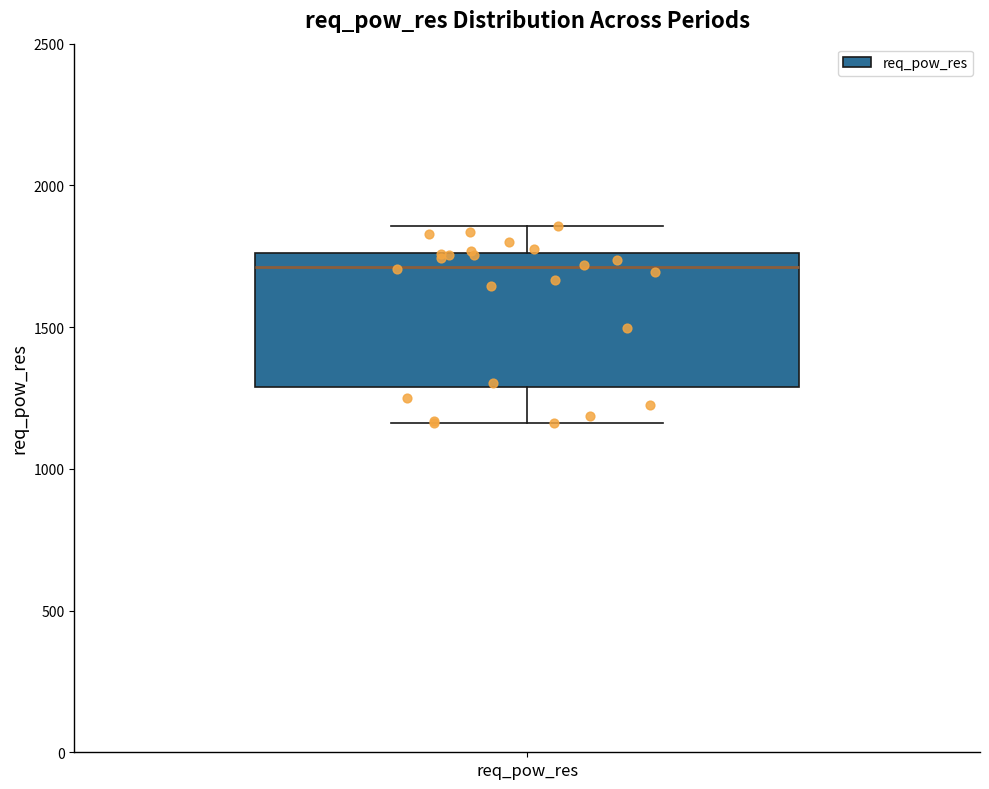

Read this box plot against the y-axis: the position of the median line, the range covered by the box, and the ends of both whiskers. The values are not printed on the chart, so give them approximately, as read against the axis.

median 1700, box 1300 to 1750, whiskers 1150 to 1850